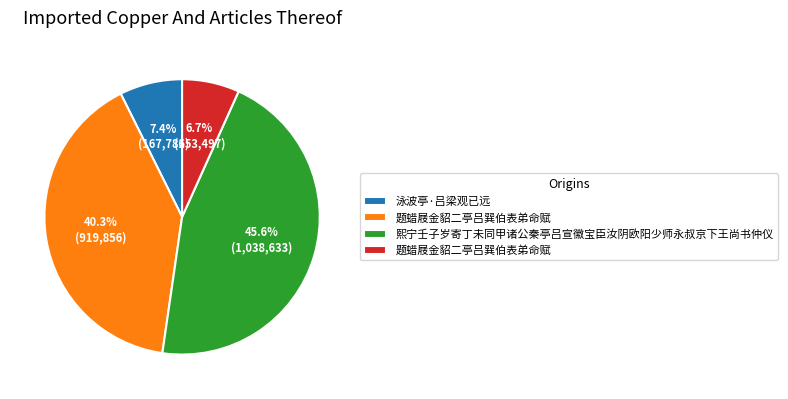

To the nearest percent, what is the difference between the largest and smallest slice percentages?

39%